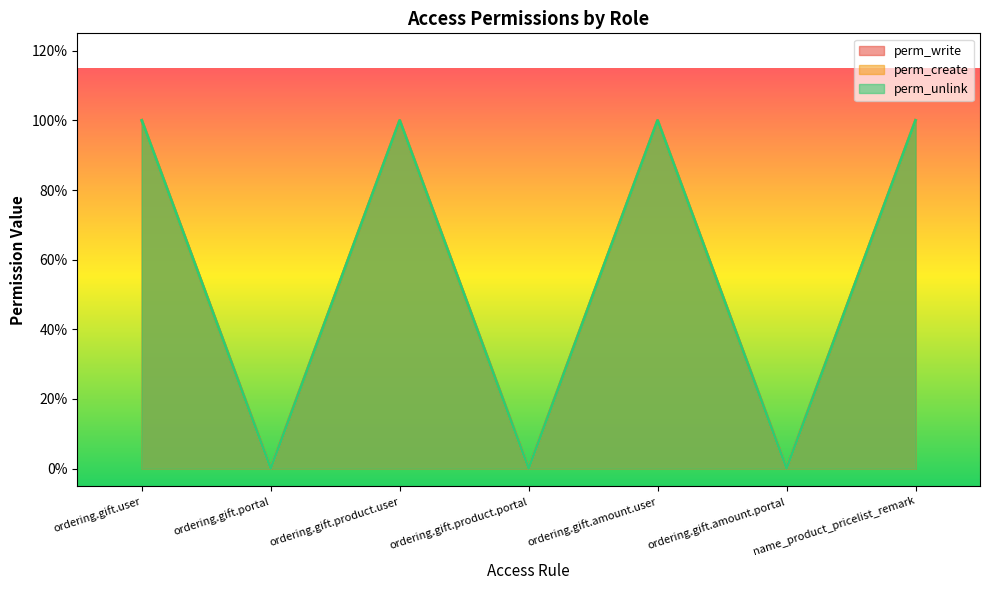

True or false: perm_create and perm_unlink intersect in this chart.

False